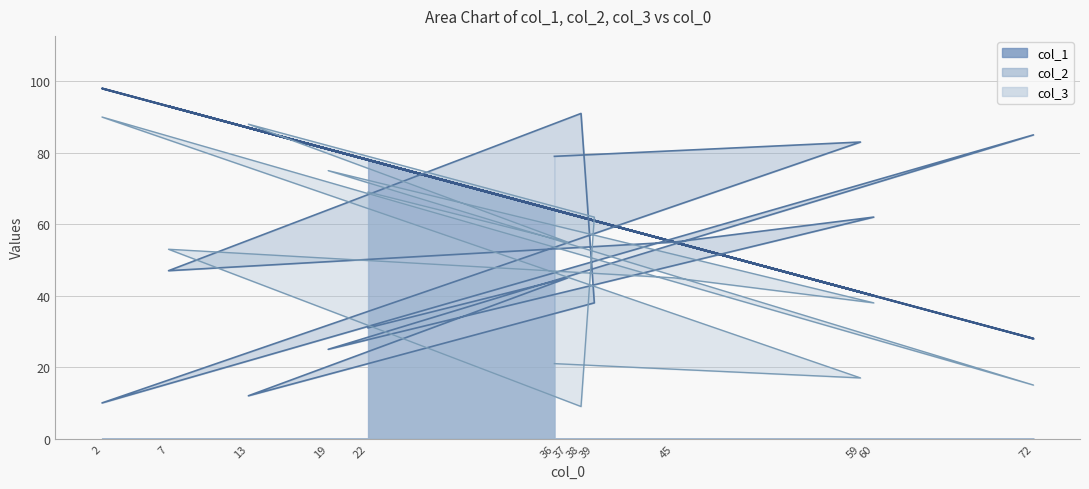

Which series has the largest total across all categories?

col_1